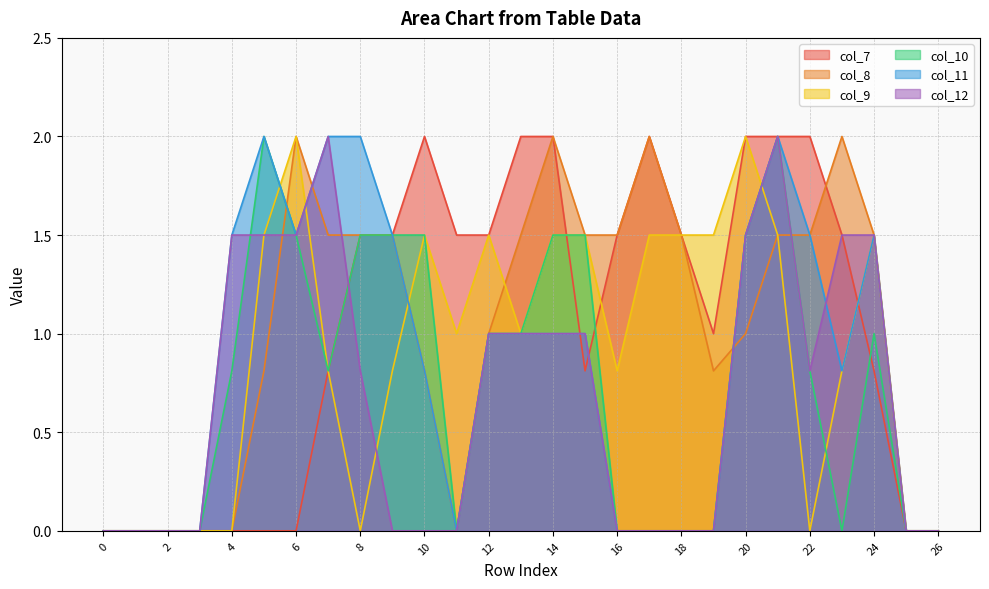

Between 26 and 9, which is larger?

9